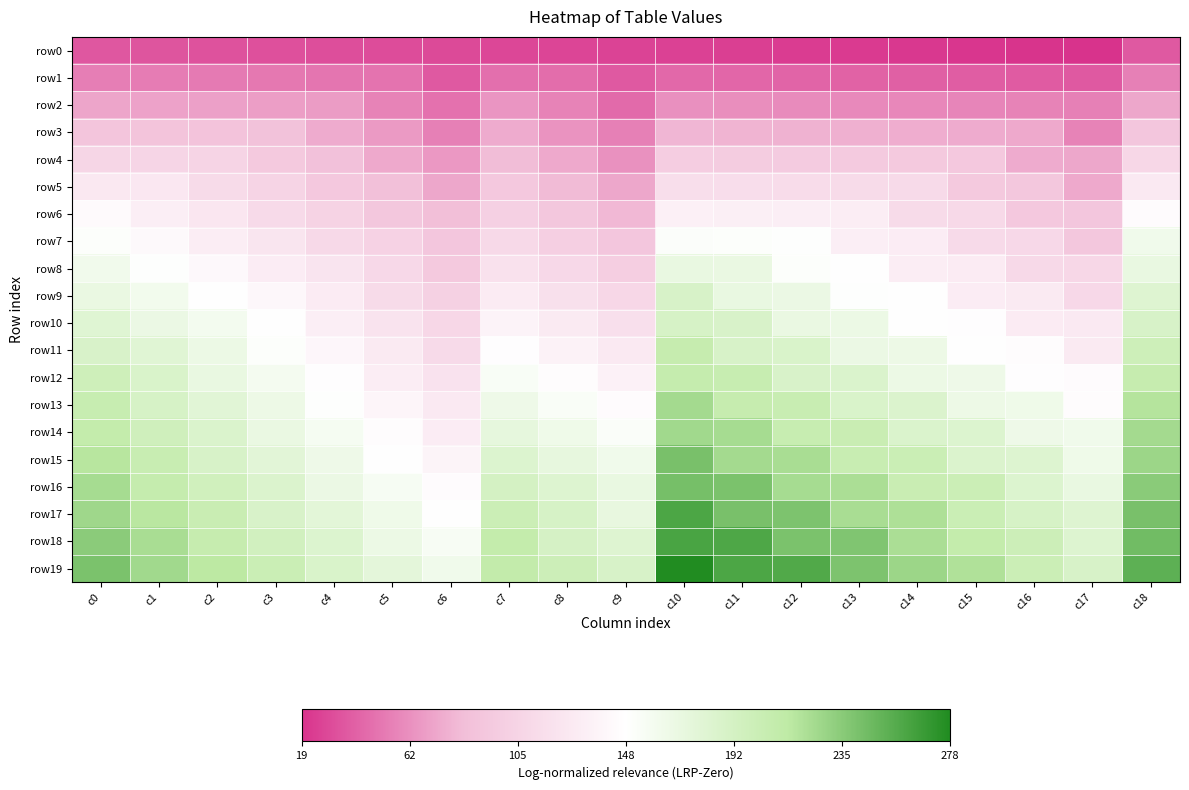

Between c10 and c14, which series saw the biggest shift?

row19